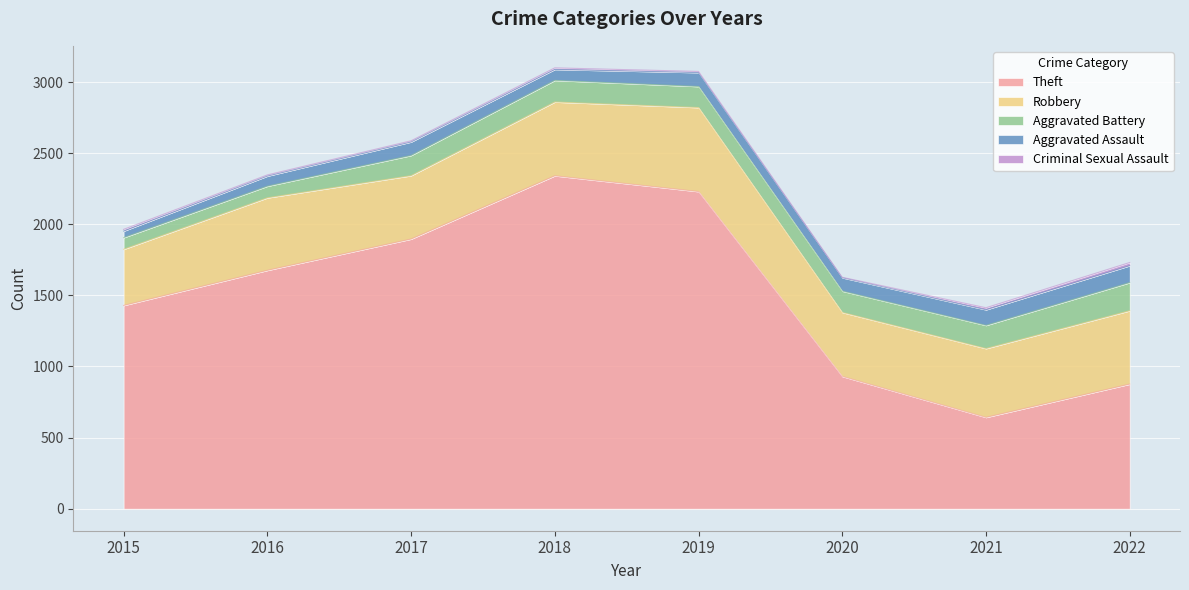

The Aggravated Assault series shows 69 at 2015. True or false?

False